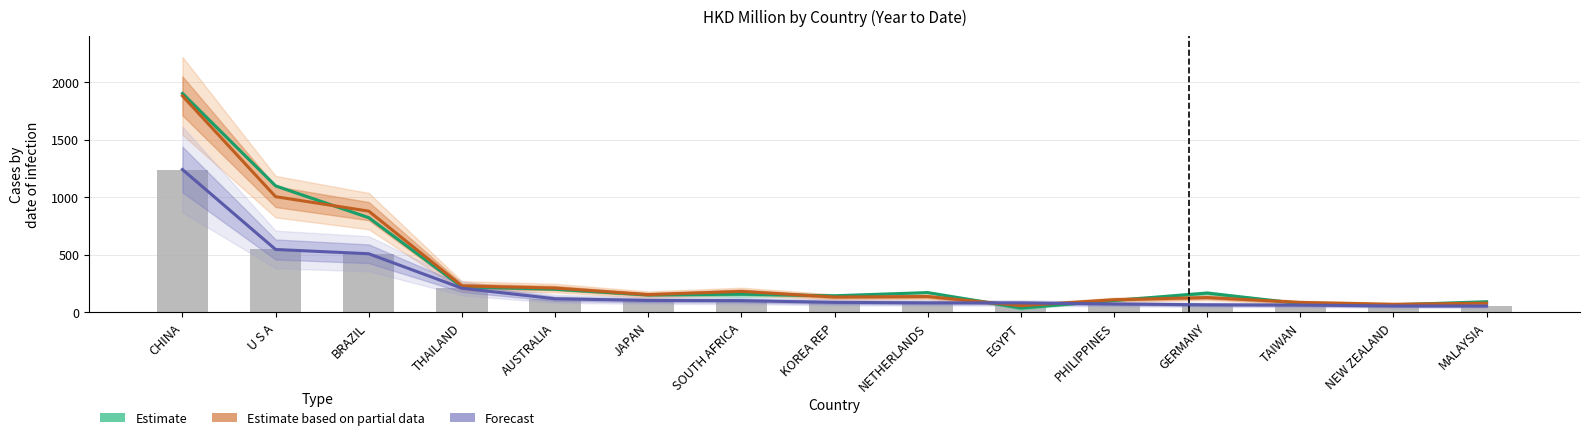

What is the approximate value of Estimate based on partial data at BRAZIL?

877.5